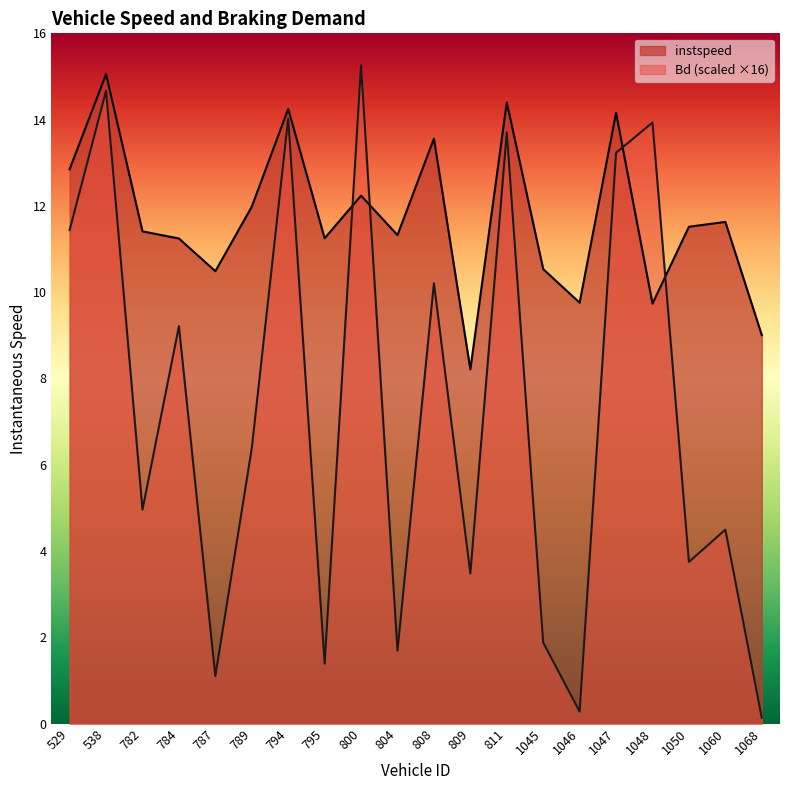

True or false: Bd and instspeed intersect in this chart.

True